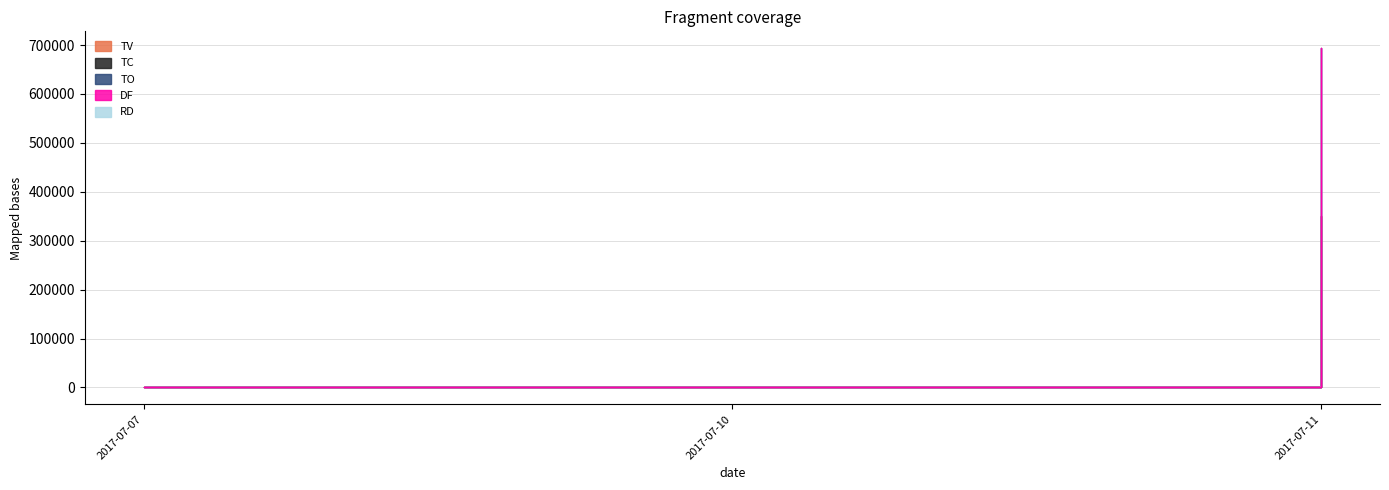

At how many categories does at least one series exceed 361335?

1